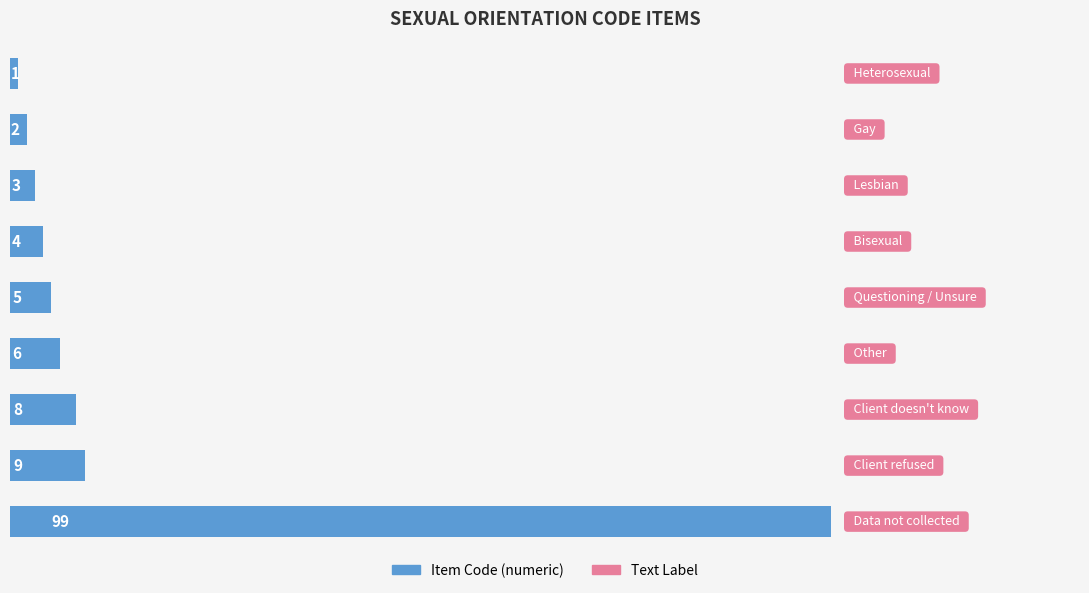

What is the sum of all values?

137